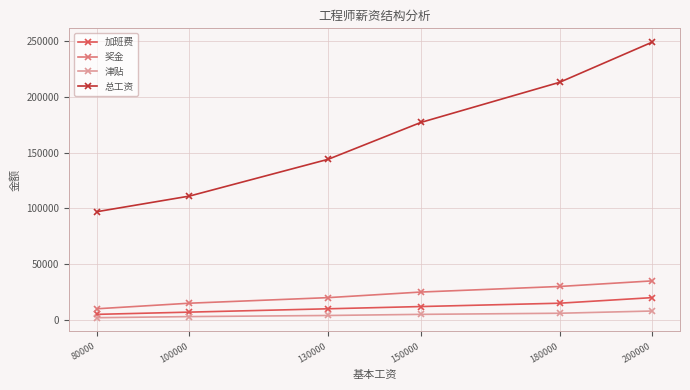

True or false: 津贴 and 奖金 intersect in this chart.

False